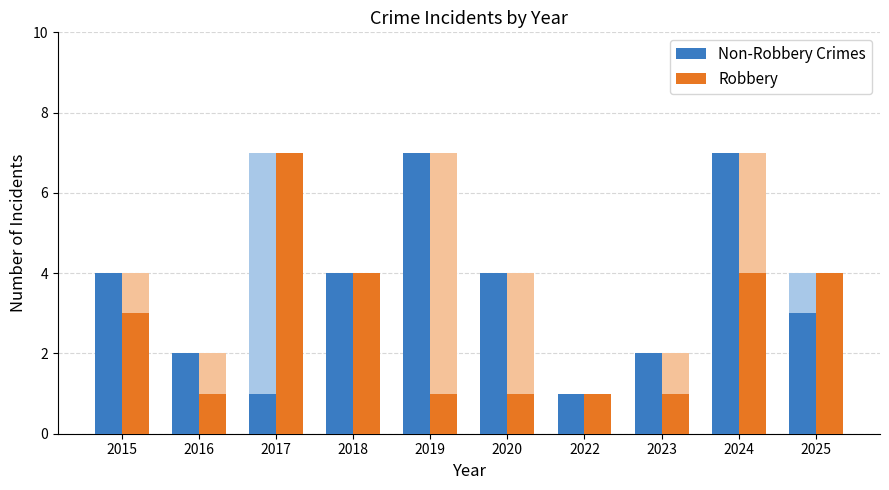

Which series has the largest total across all categories?

Non-Robbery Crimes